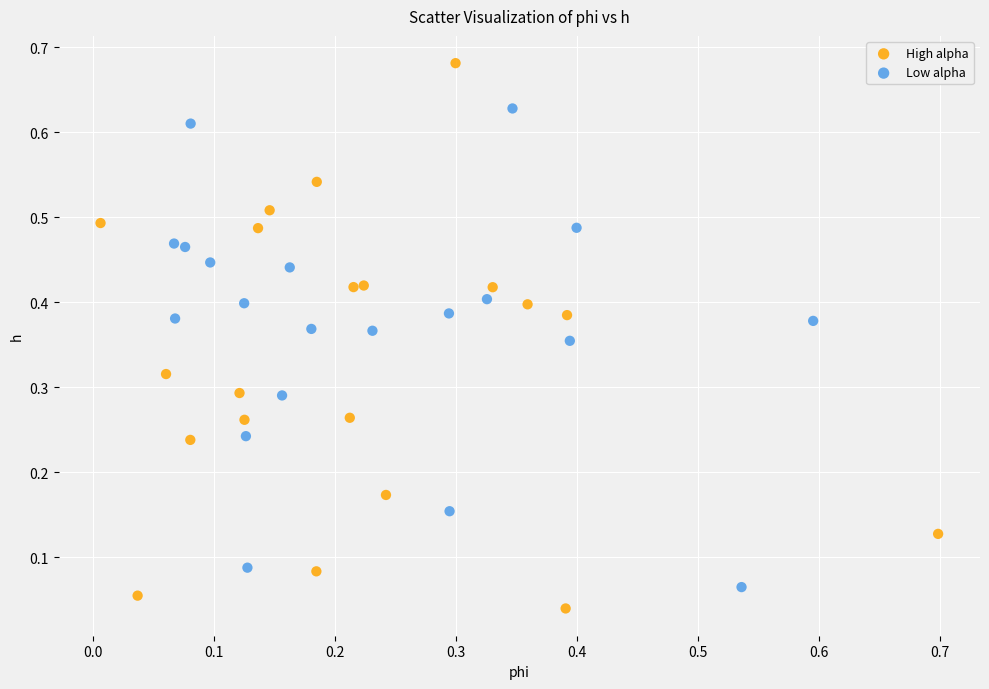

Which series contains the highest Y value?

High alpha